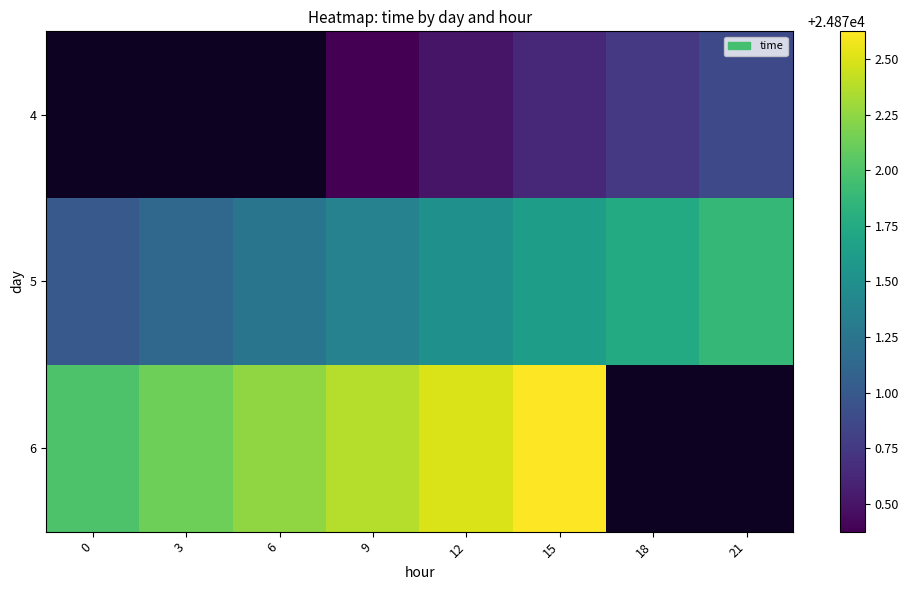

Which has a higher value, 21 or 18?

21